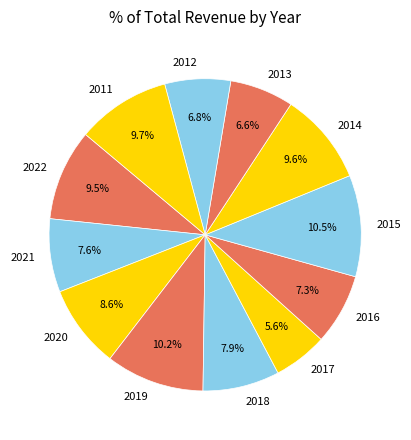

Count the number of slices in the pie.

12